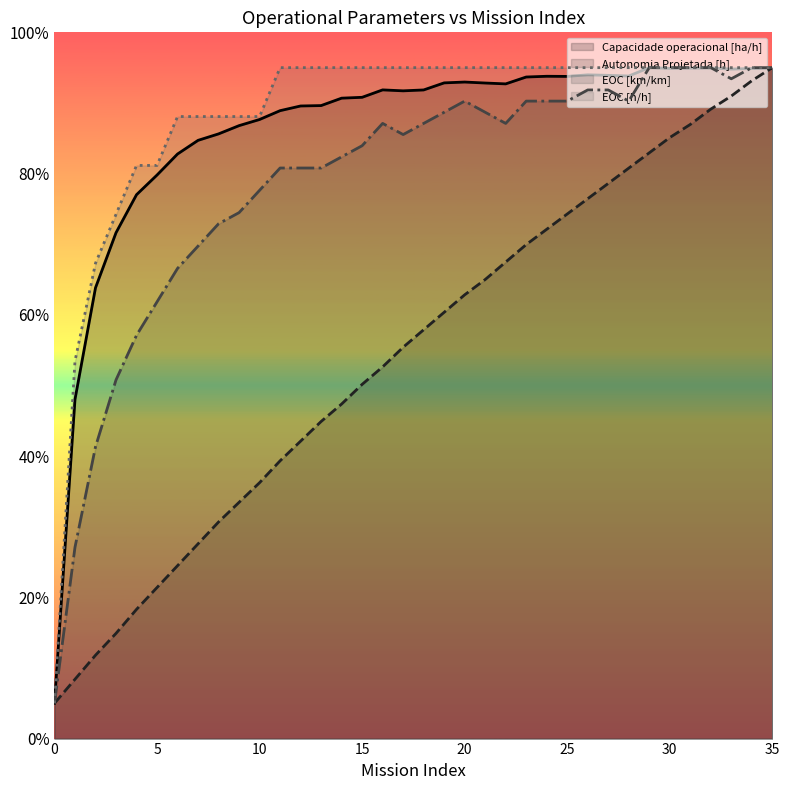

Is the value of EOC [km/km] at 8 greater than the value of Capacidade operacional [ha/h] at 5?

No